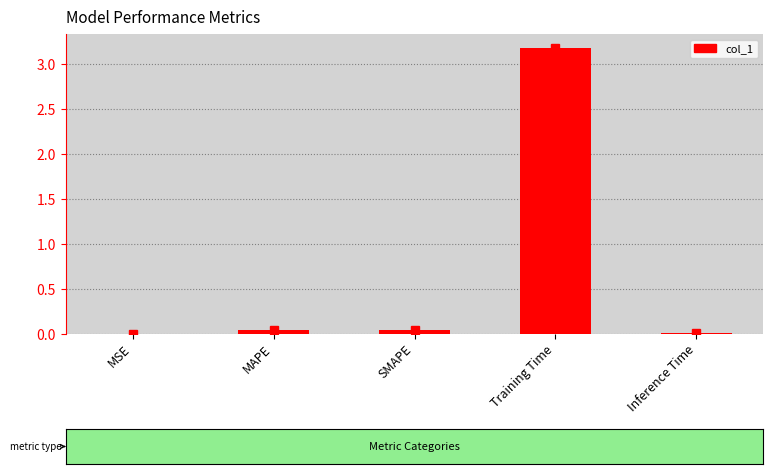

Are the bars horizontal?

No